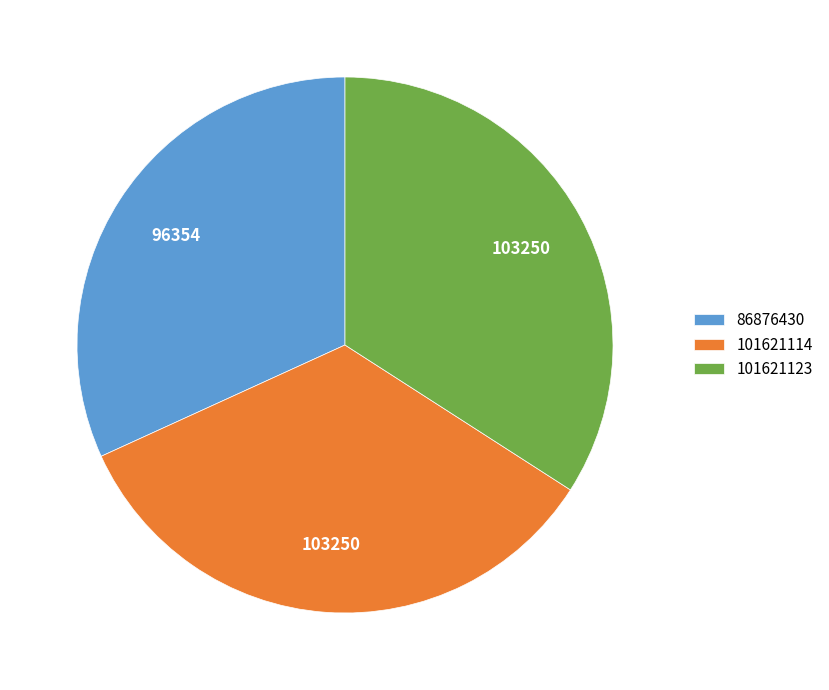

Is it true that 101621114 is 34% of the pie?

True